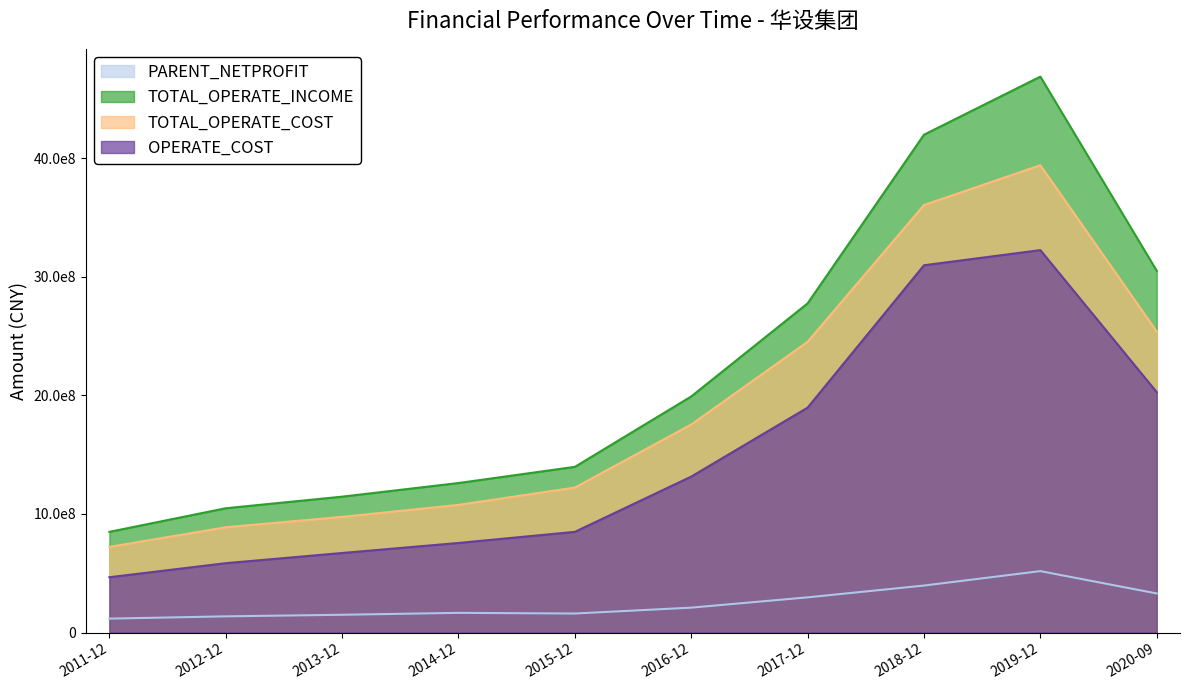

What position from the right is 2014-12?

7